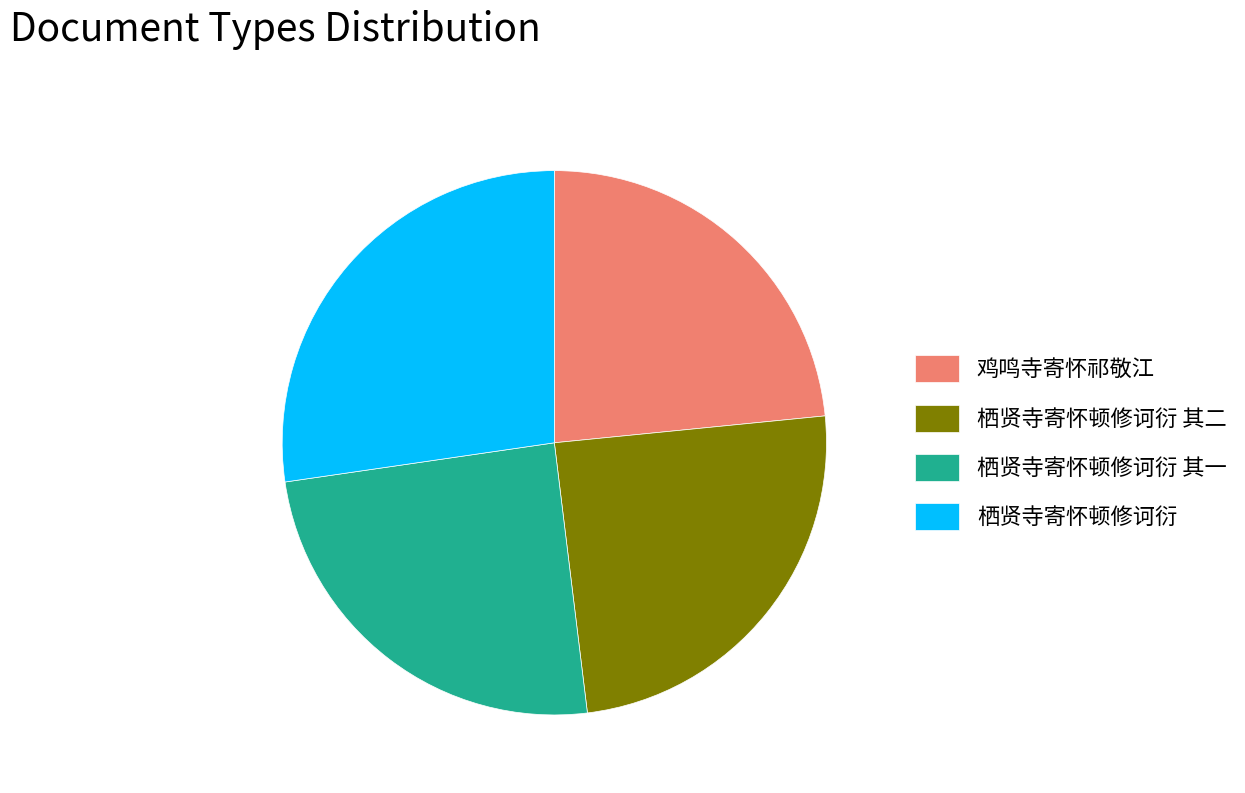

Approximately how many times larger is the value at 栖贤寺寄怀顿修诃衍 compared to 栖贤寺寄怀顿修诃衍 其二?

1.1